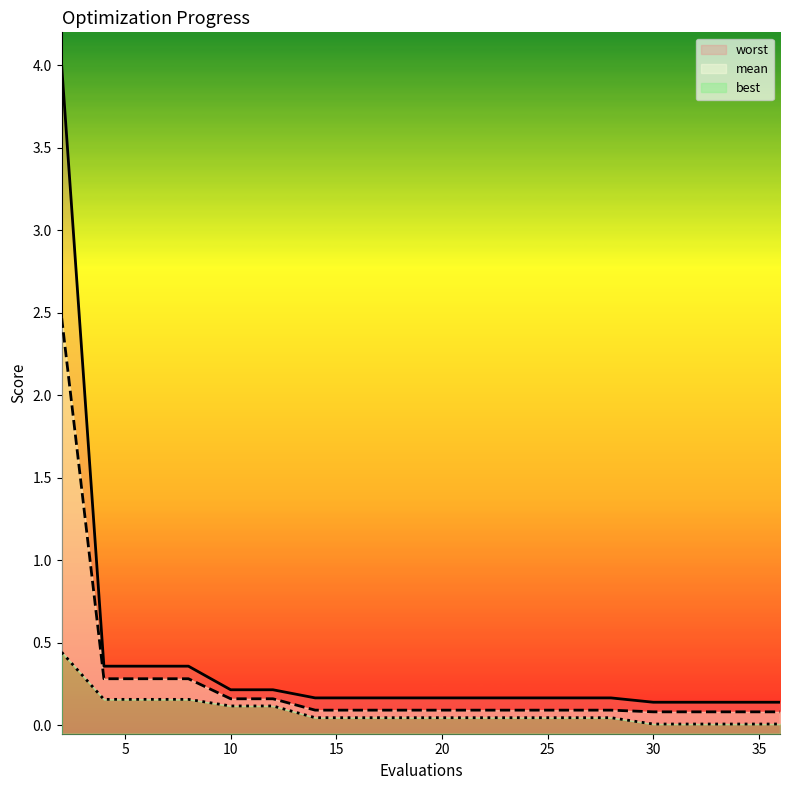

What is the total value across all series at 8?

0.8